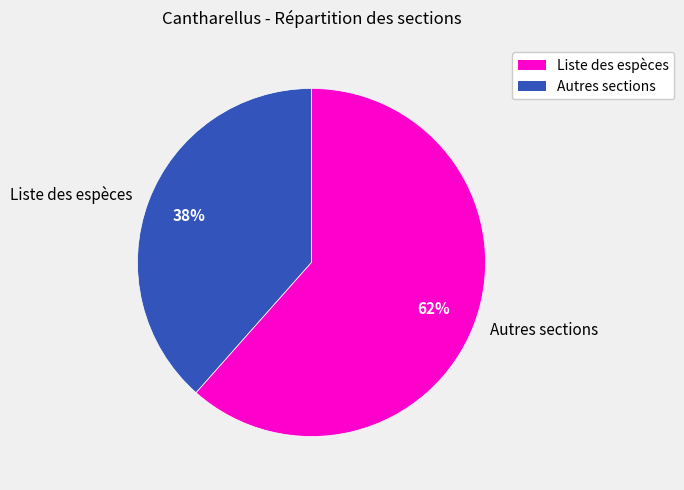

Is the sum of Liste des espèces and Autres sections greater than half?

Yes